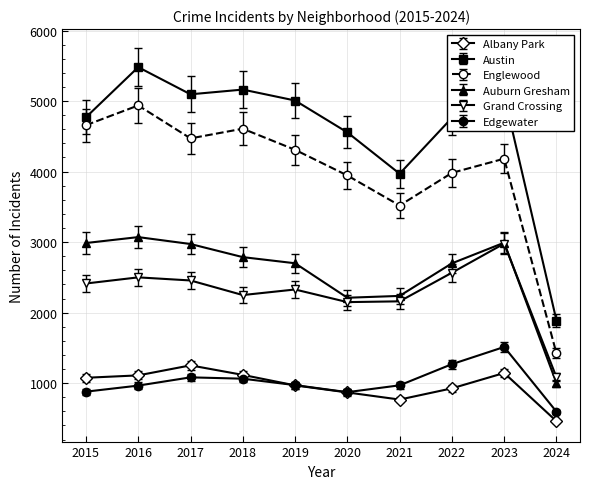

In Edgewater, how many points are lower than both neighbors (excluding endpoints)?

1